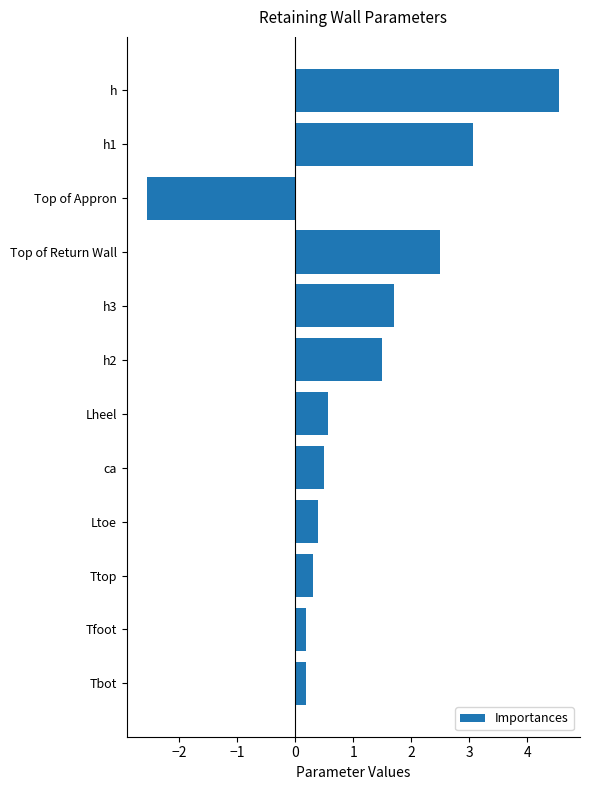

Which category has the lowest value across all series?

Top of Appron